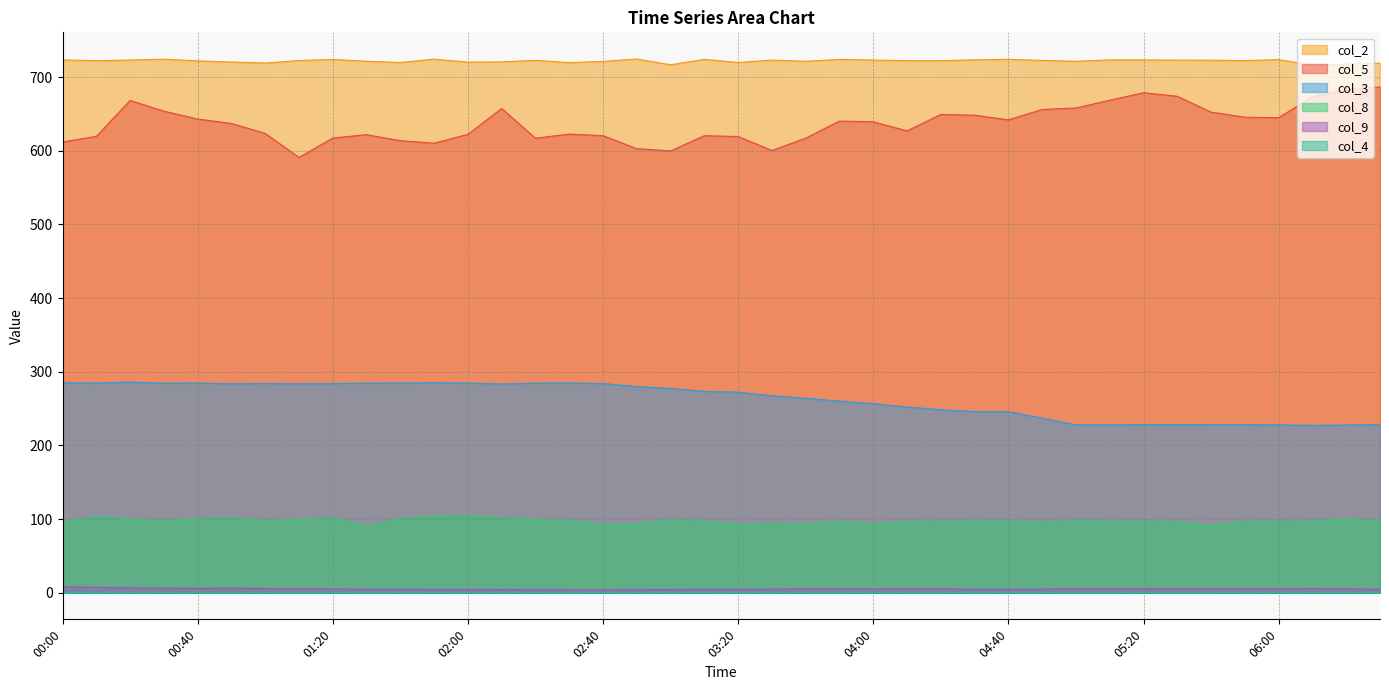

What is the sum of the col_8 values at 01:20 and 05:50?

197.4